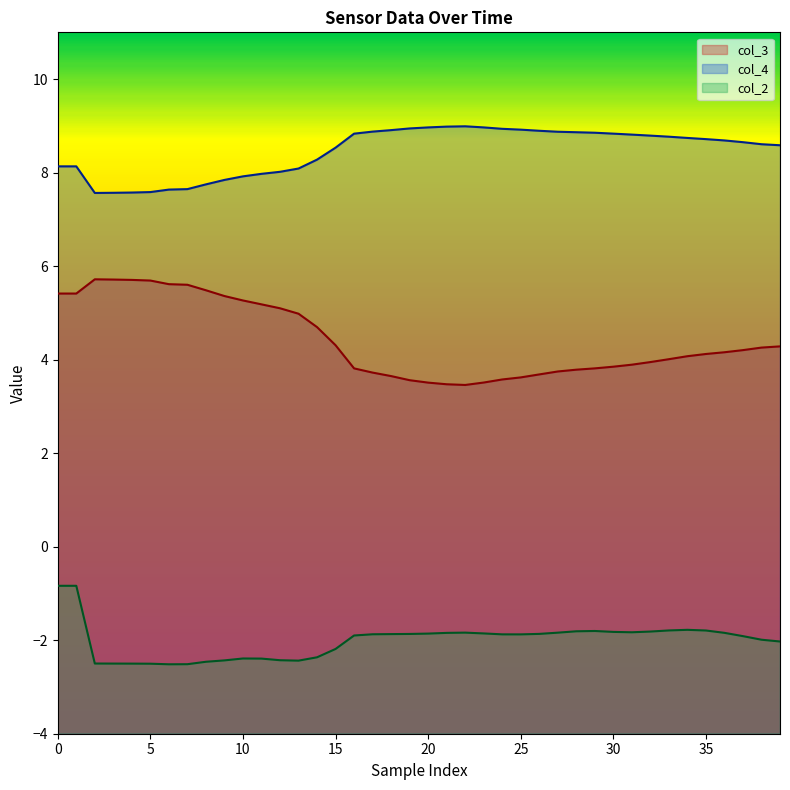

Which series has the largest total across all categories?

col_4